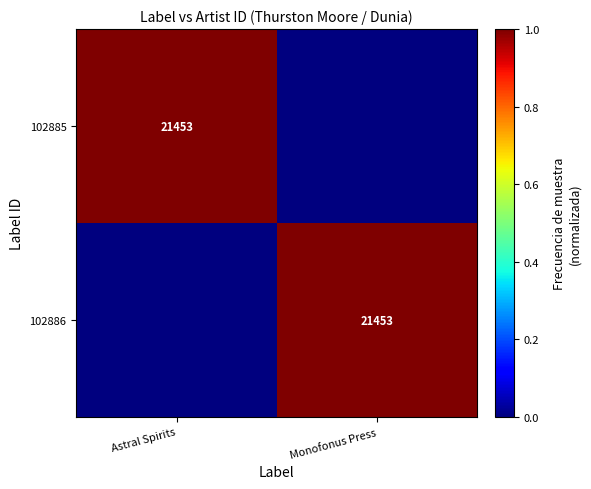

The value of 102886 at Monofonus Press is 21453. True or false?

True